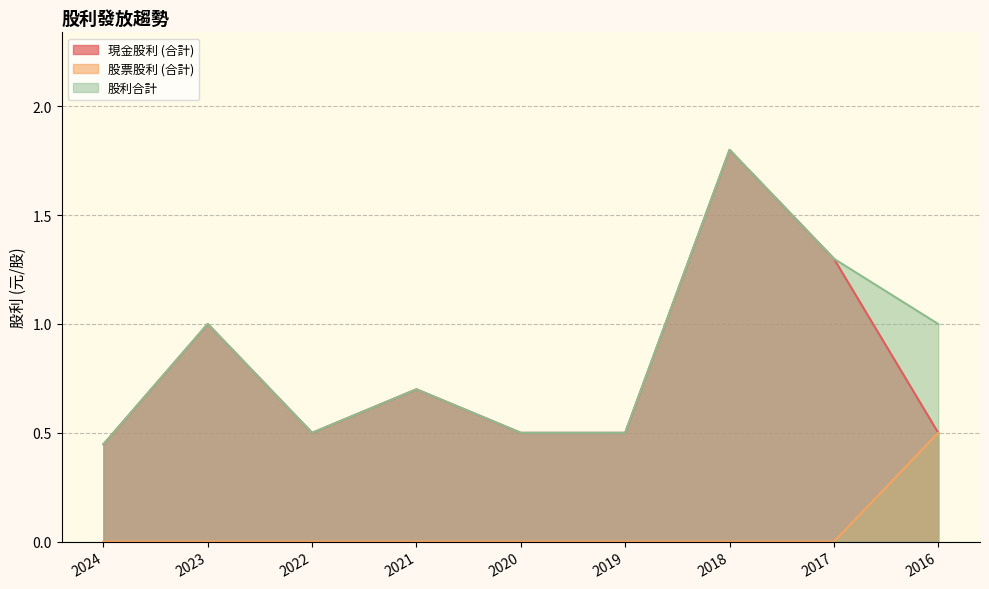

At which label is 現金股利 (合計) closest to 1?

2023